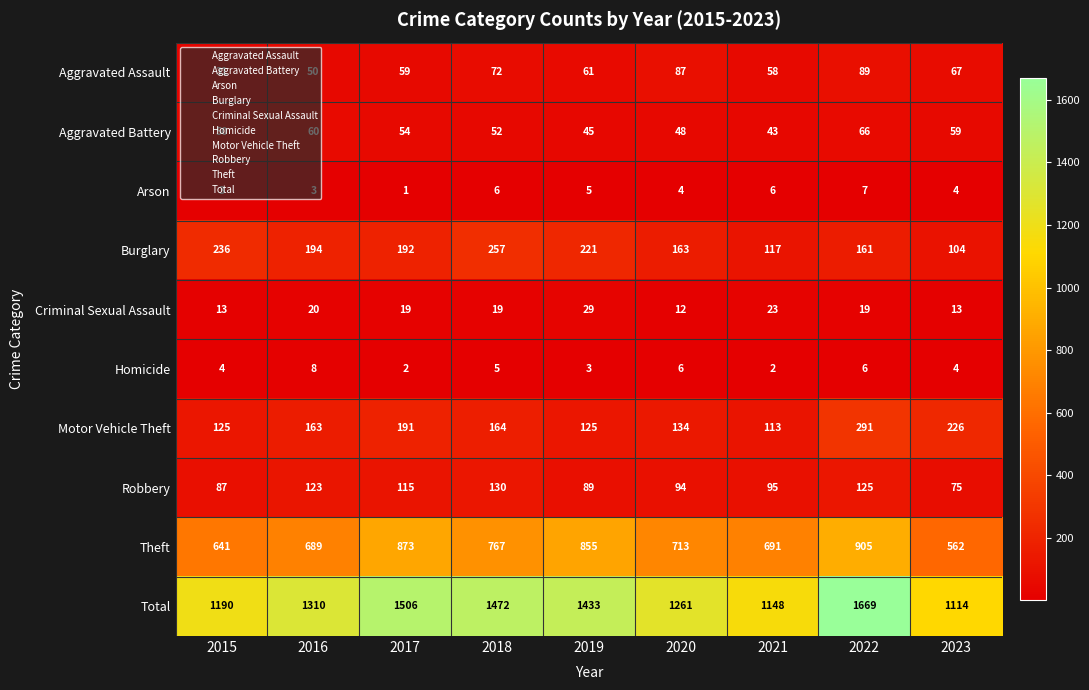

The value of Aggravated Battery at 2016 is 94. True or false?

False